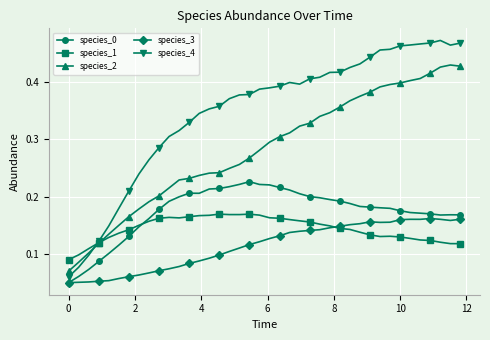

True or false: species_2 and species_0 cross at least once.

False